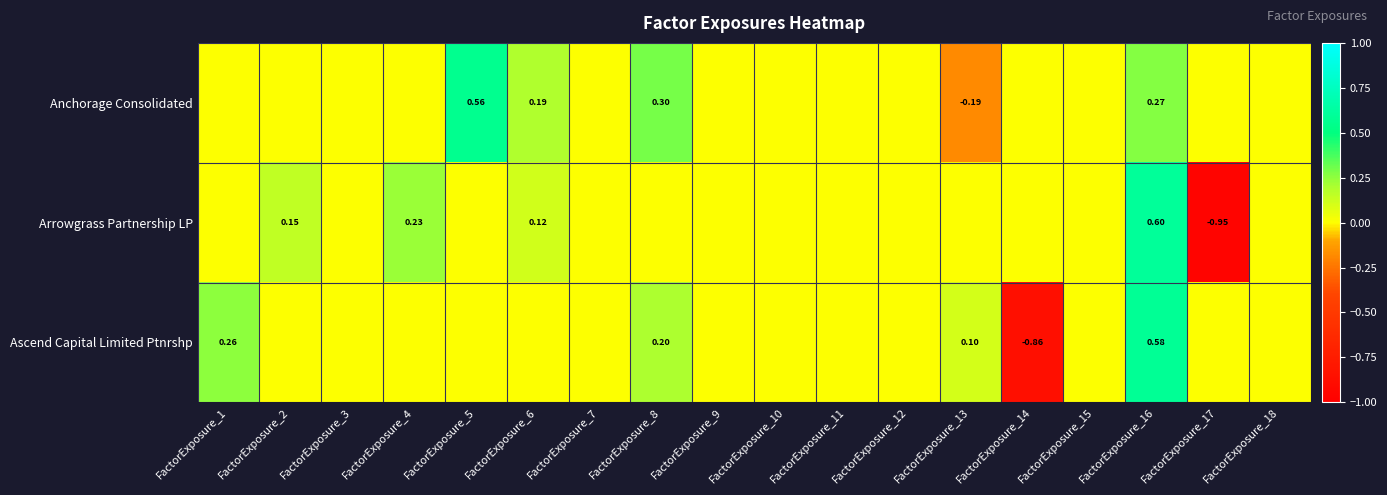

Between FactorExposure_3 and FactorExposure_16, which is larger?

FactorExposure_16